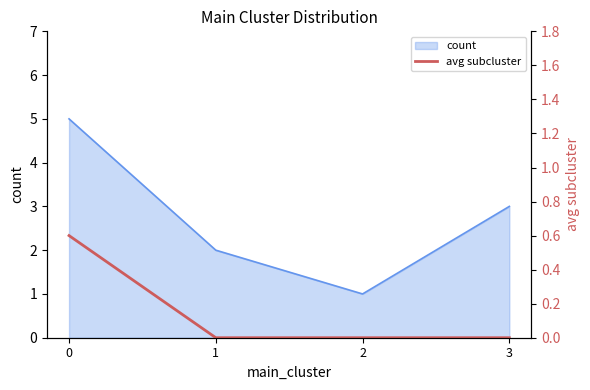

The value at 0 is 1.0. True or false?

False